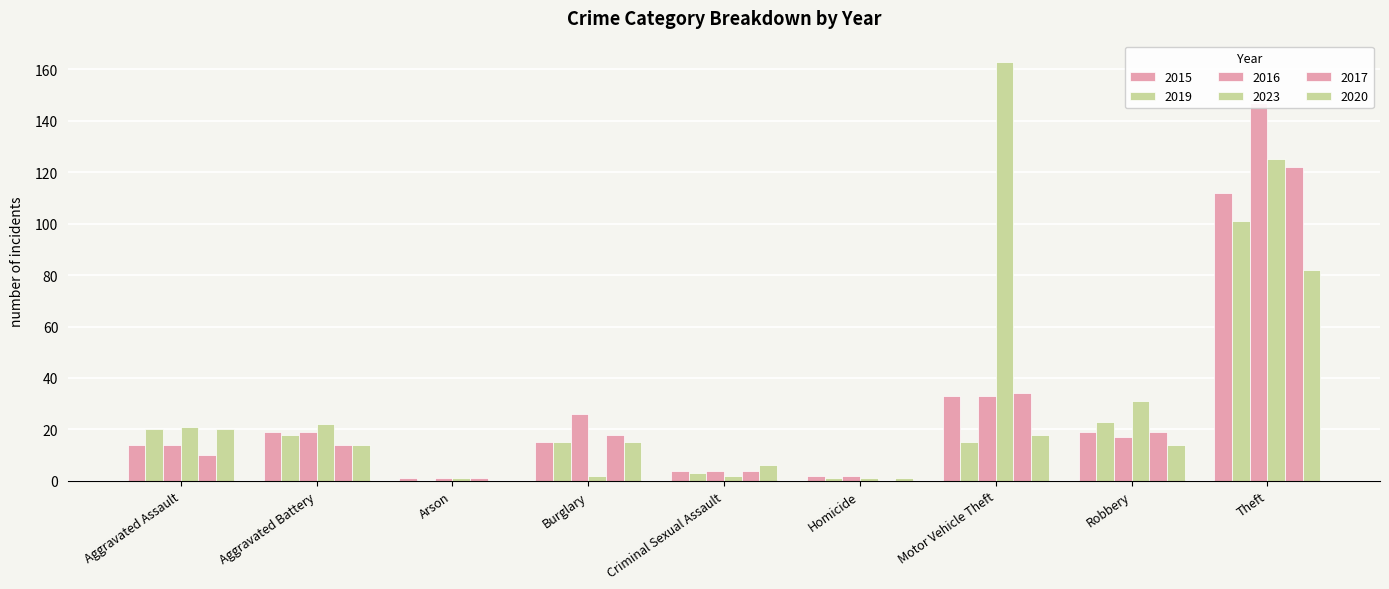

Between Homicide and Robbery, which is larger?

Robbery